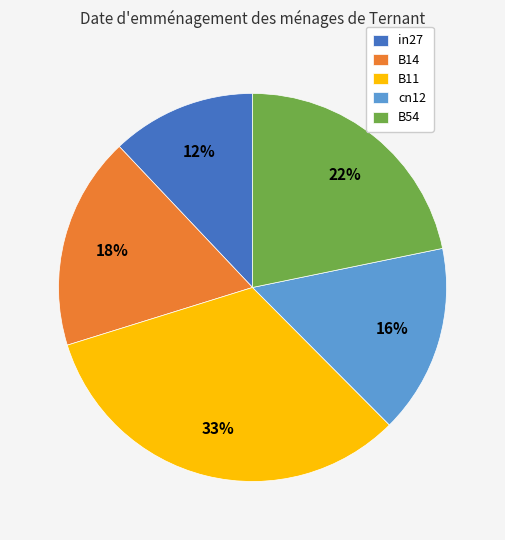

To the nearest percent, what is the combined percentage of in27 and B54?

34%